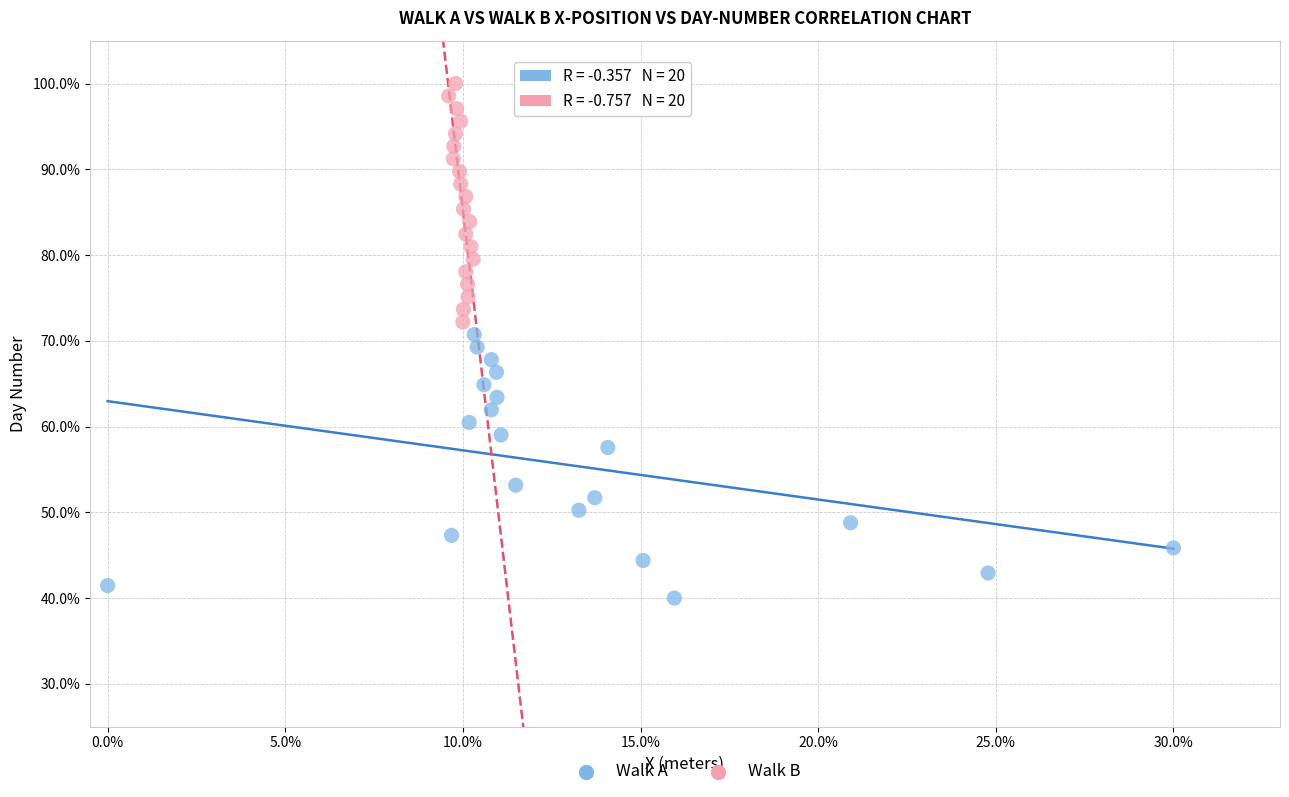

Which series has the largest Y range (max minus min)?

Walk A